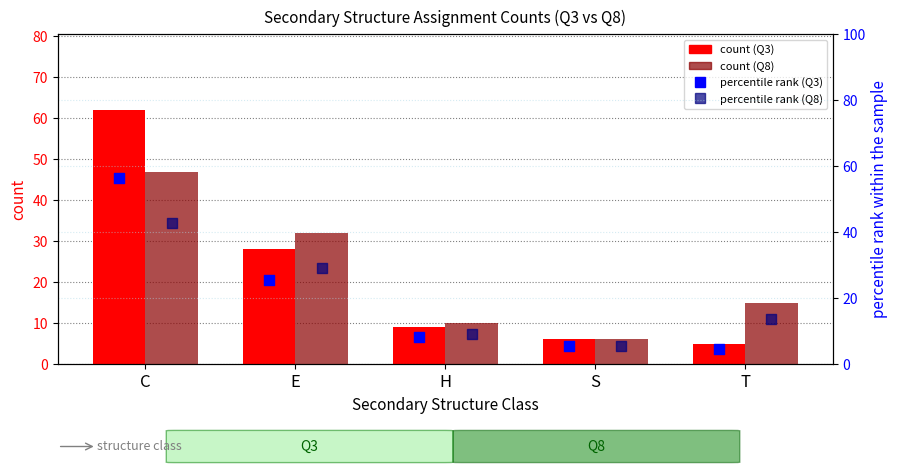

Which series has the widest spread of Y values?

Q3 count